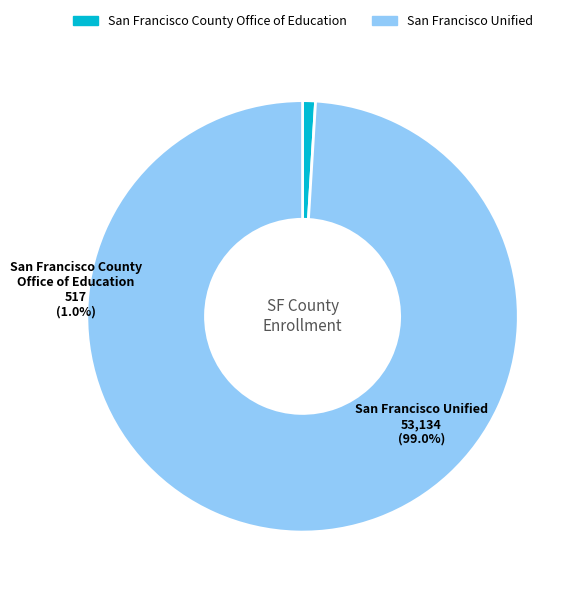

Is it true that San Francisco Unified is 89% of the pie?

False